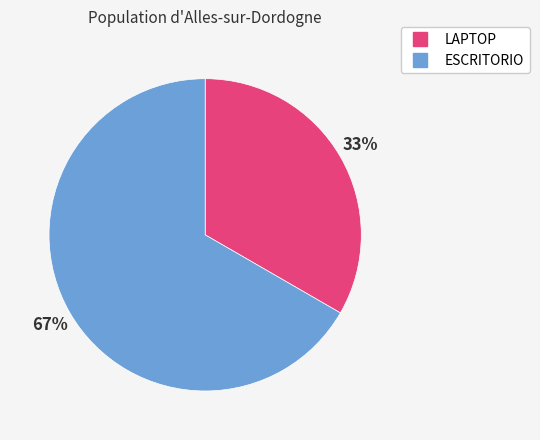

To the nearest percent, what is the combined percentage of LAPTOP and ESCRITORIO?

100%